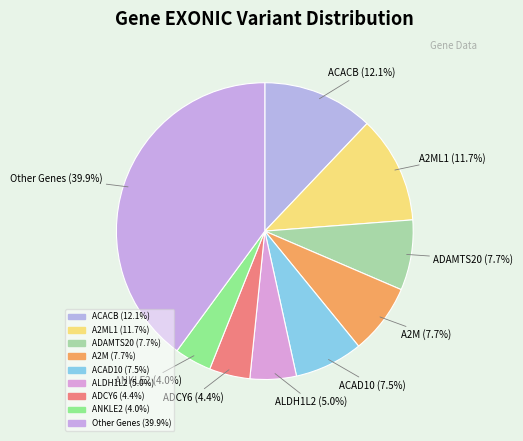

How many segments does this pie chart have?

9